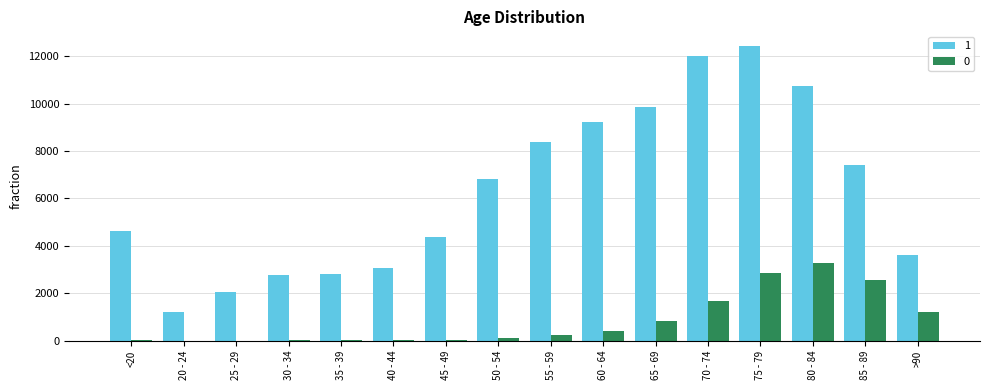

Is the value of 0 at 20 - 24 greater than the value of 1 at 70 - 74?

No